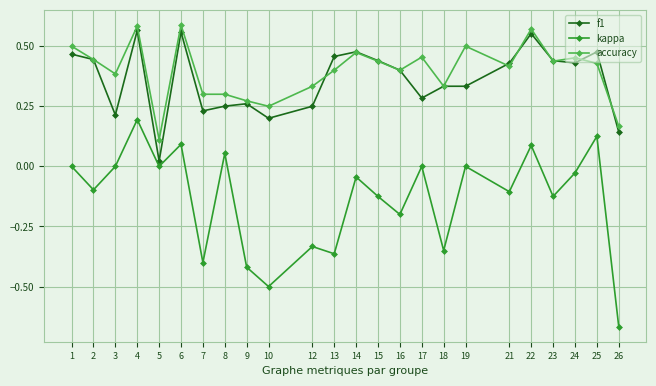

What is the total value across all series at 21?

0.7